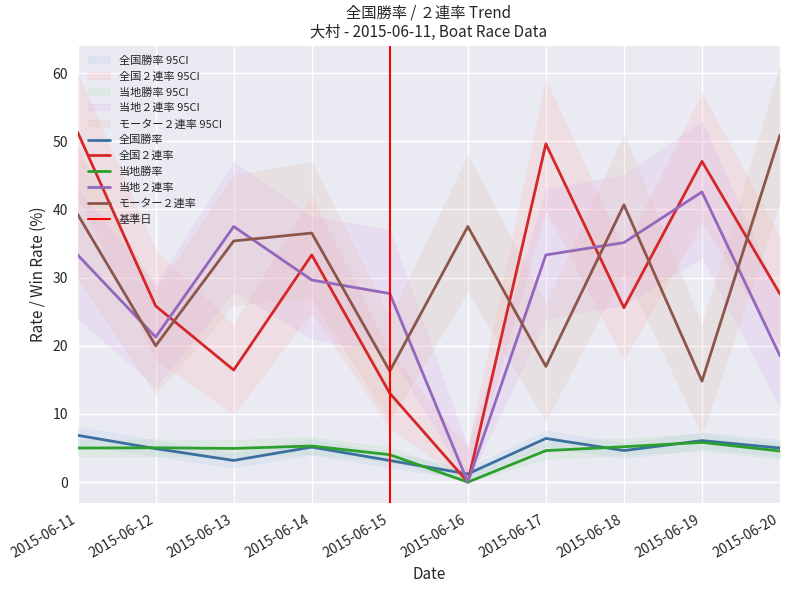

True or false: 当地２連率 and 全国２連率 intersect in this chart.

True